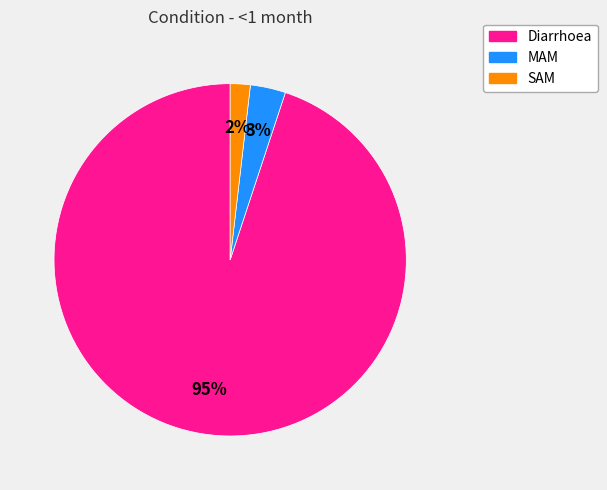

Rank the categories by value from lowest to highest.

SAM, MAM, Diarrhoea